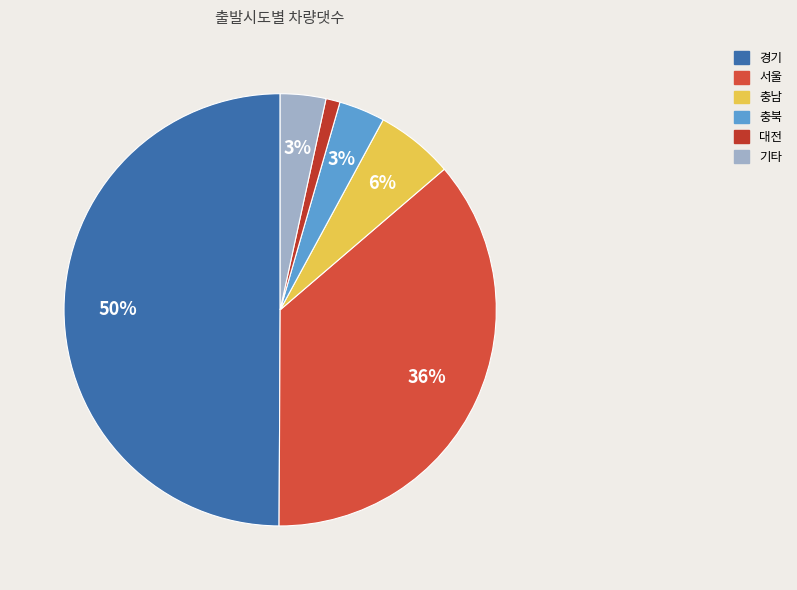

Count the number of slices in the pie.

6